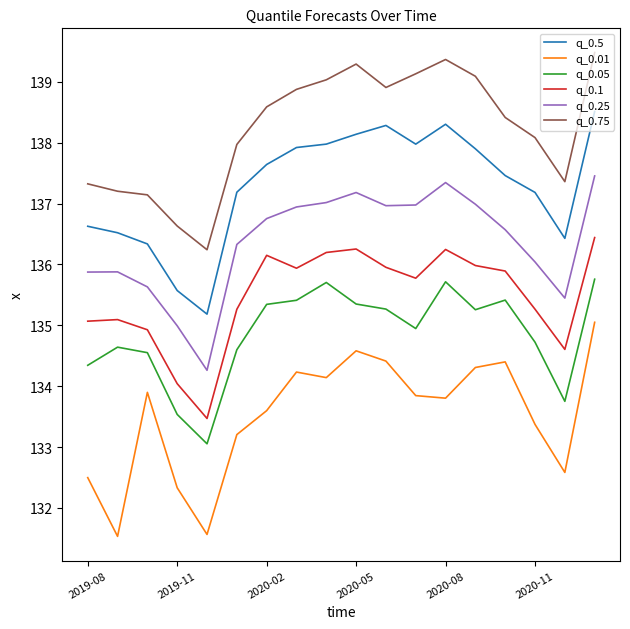

True or false: q_0.75 and q_0.05 cross at least once.

False